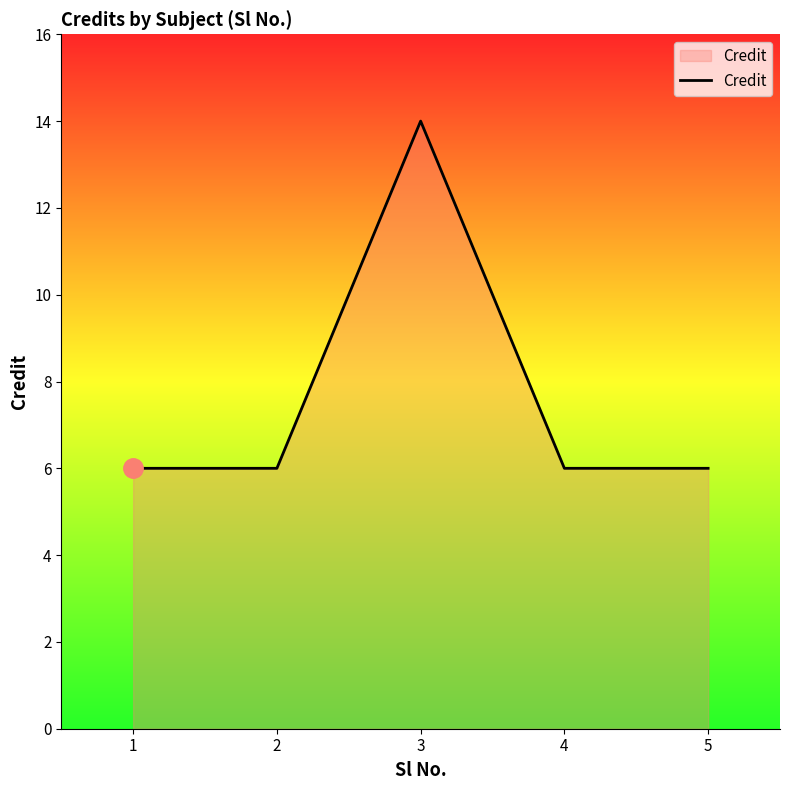

Is it true that the value at 4 is 6?

True